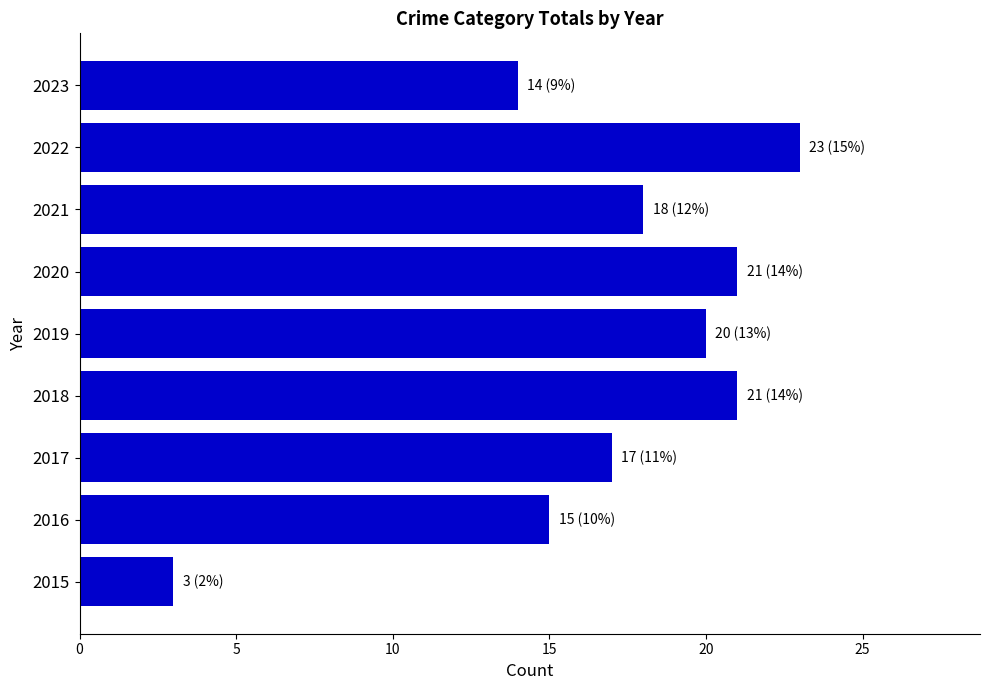

Reading bottom to top, extract all data points from this chart.

3	15	17	21	20	21	18	23	14